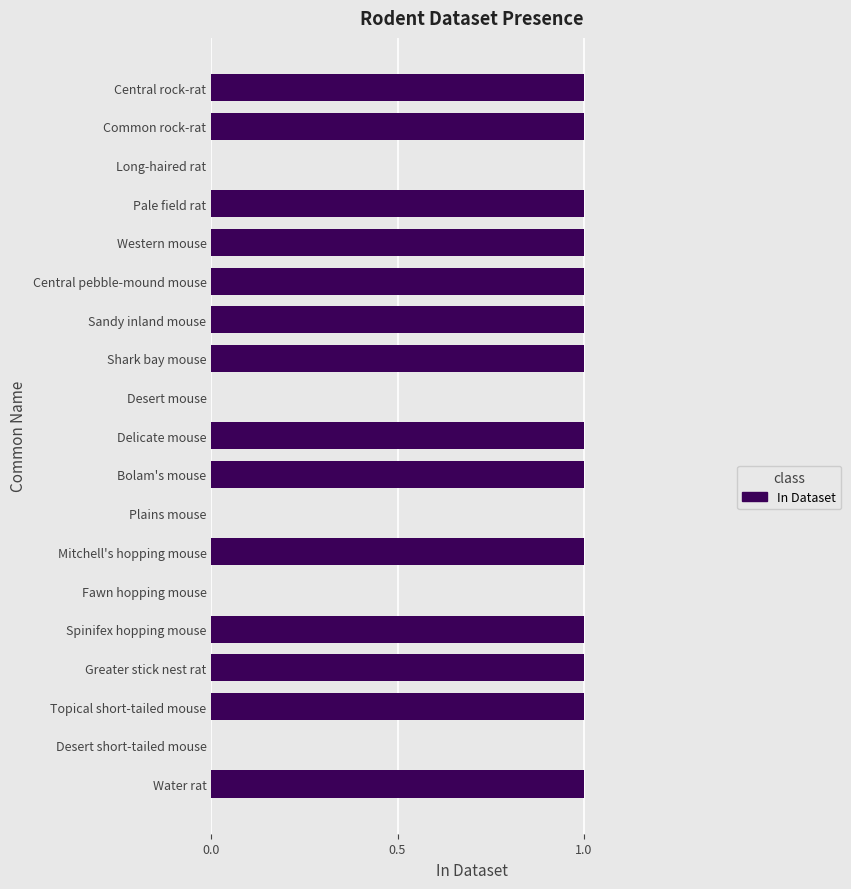

How many series are shown in this chart?

1